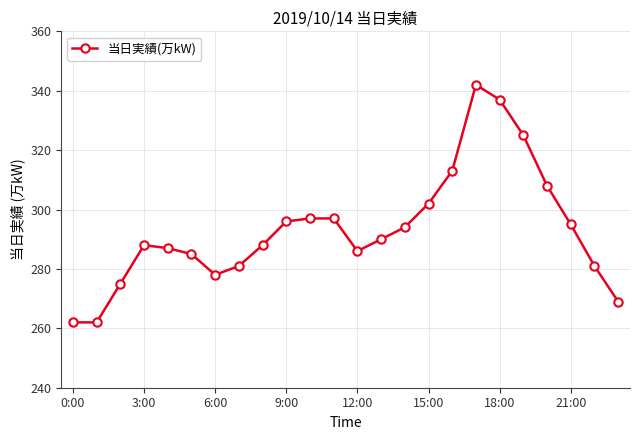

What is the greatest value displayed?

342